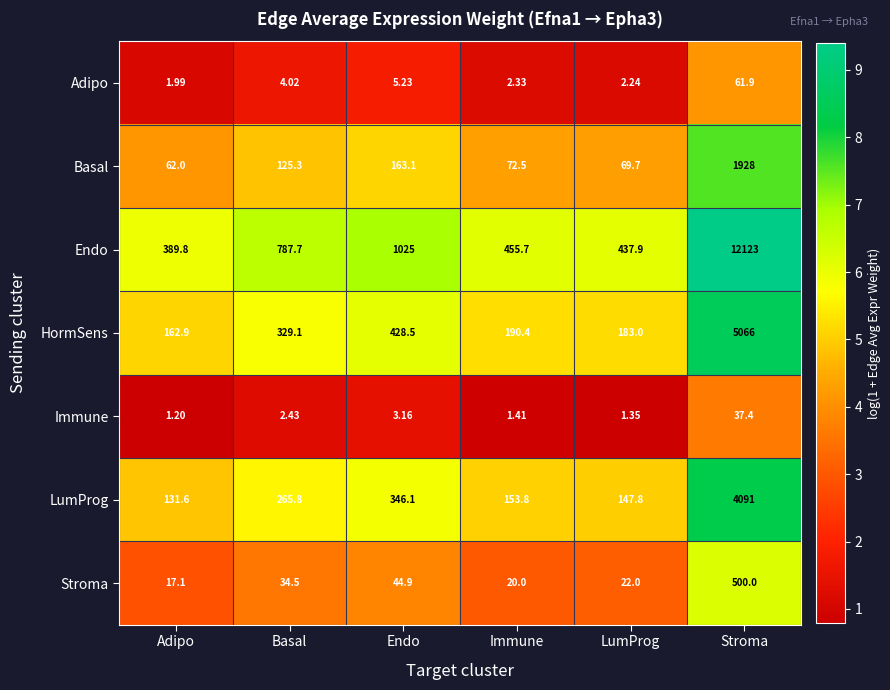

At which category is the sum across all series the highest?

Stroma